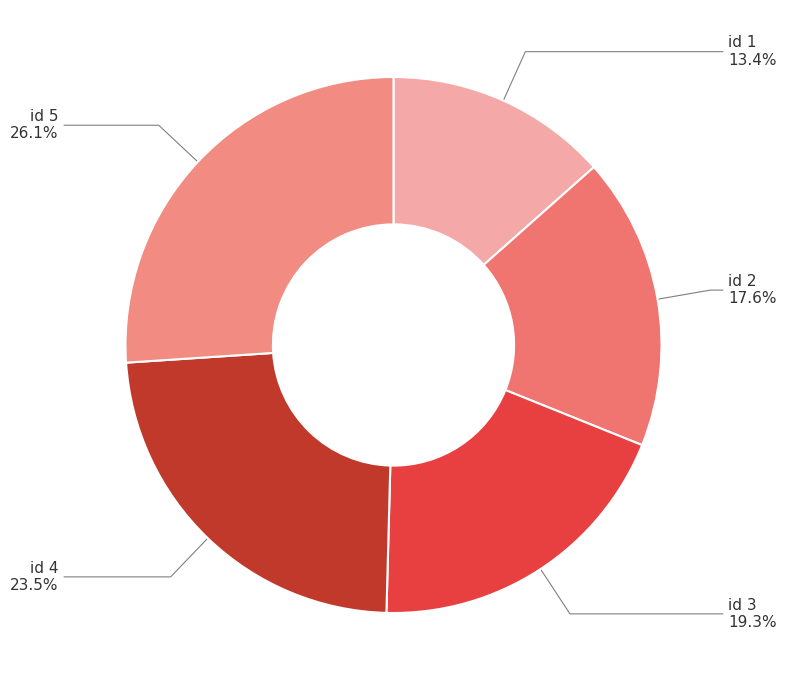

Which slice is the largest?

id 5